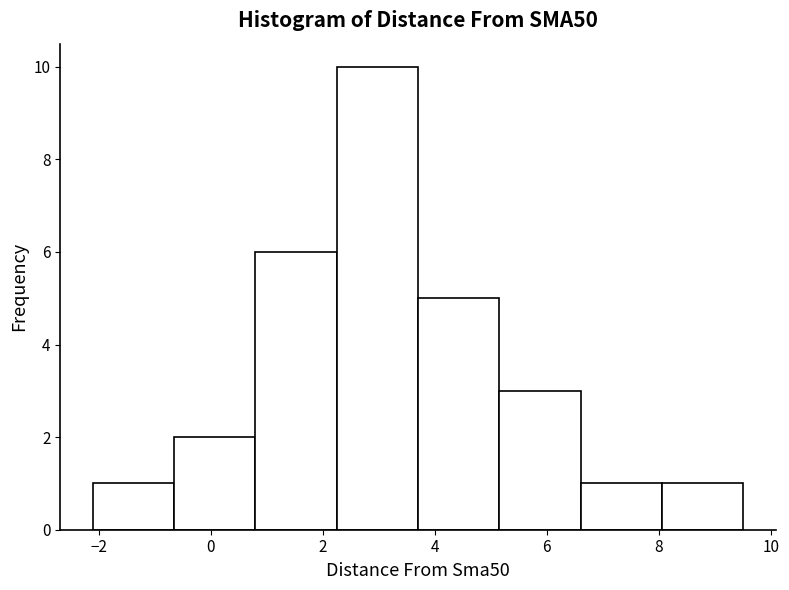

Reading left to right, list every bar in this chart as the range it spans on the x-axis followed by its height. Neither the bar edges nor the heights are printed on the chart, so give them approximately, as read against the axes.

-2.2 to -0.6: 1
-0.6 to 0.8: 2
0.8 to 2.2: 6
2.2 to 3.8: 10
3.8 to 5.2: 5
5.2 to 6.6: 3
6.6 to 8.0: 1
8.0 to 9.6: 1